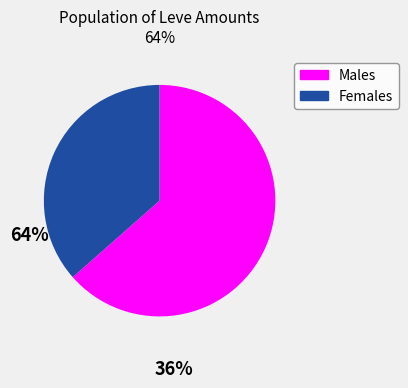

How many segments does this pie chart have?

2